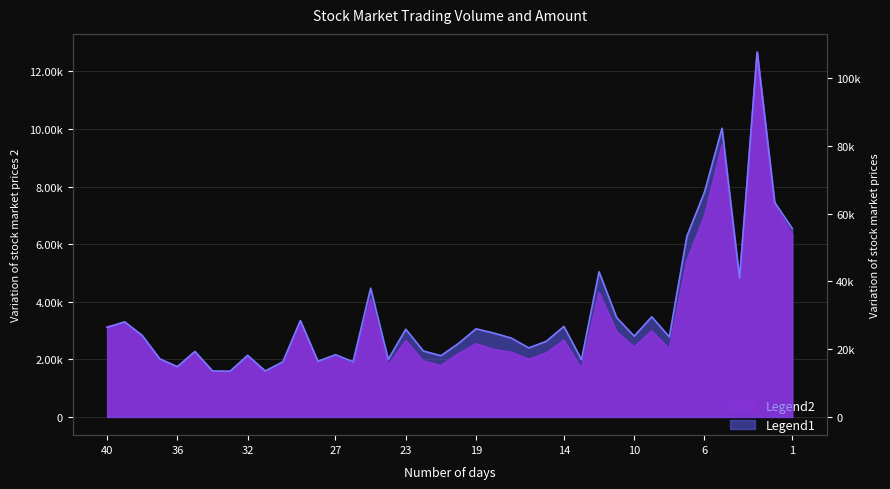

How many data points does each series have?

40